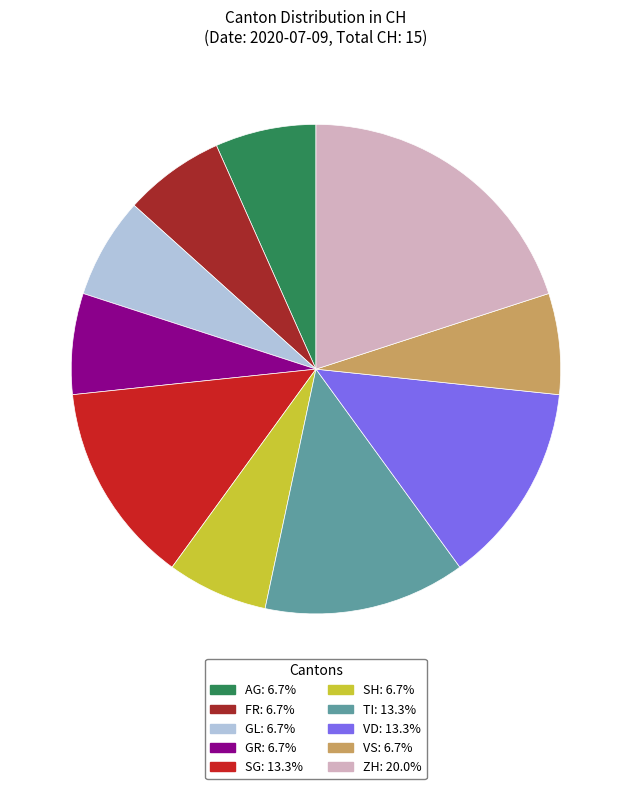

Is there a majority slice in this chart?

No